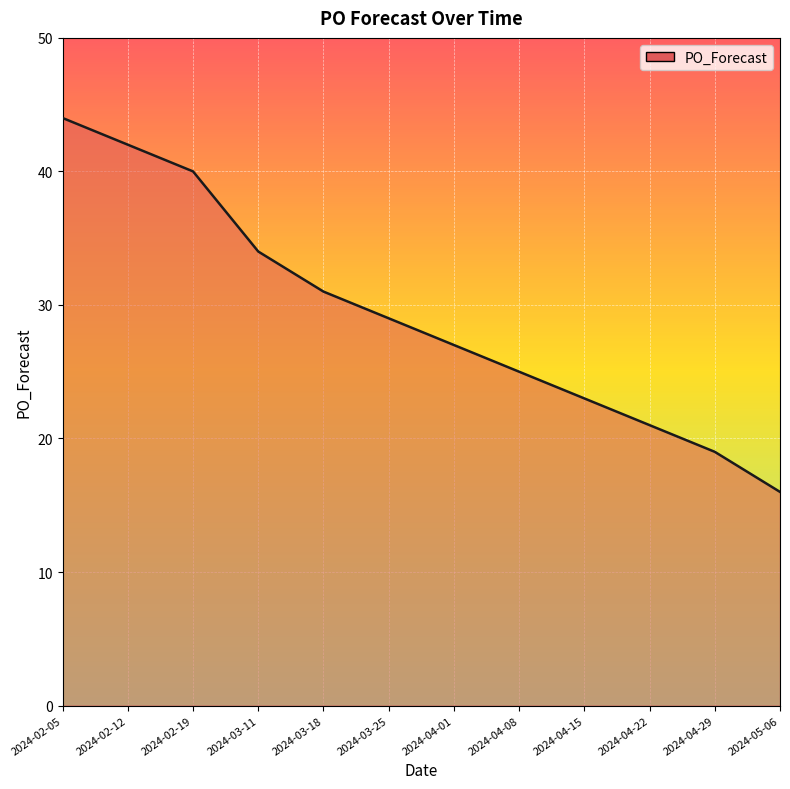

What is the minimum value shown in the chart?

16